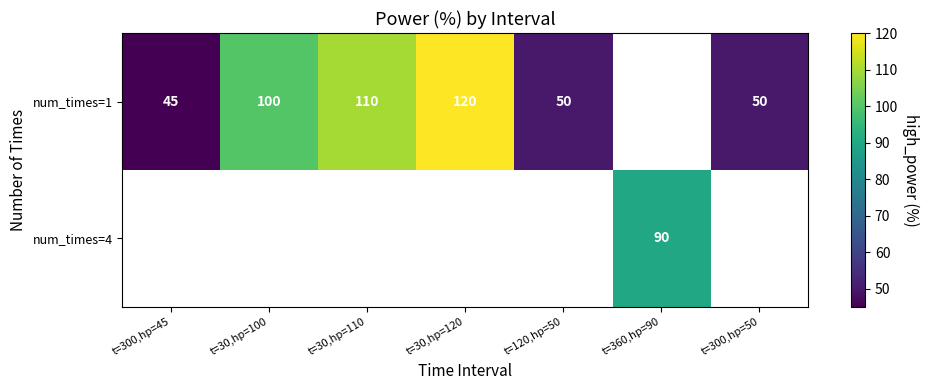

What is the difference between the num_times=1 values at t=120,hp=50 and t=30,hp=110?

60